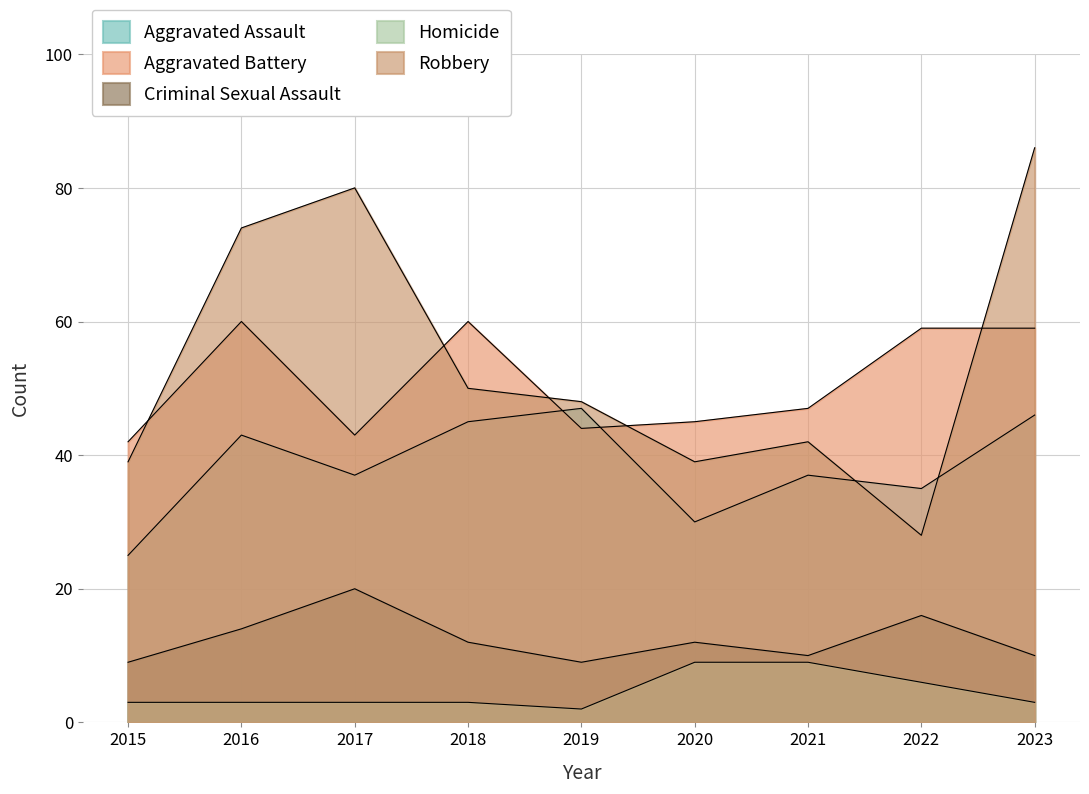

What is the difference between the highest and lowest values at 2016?

71